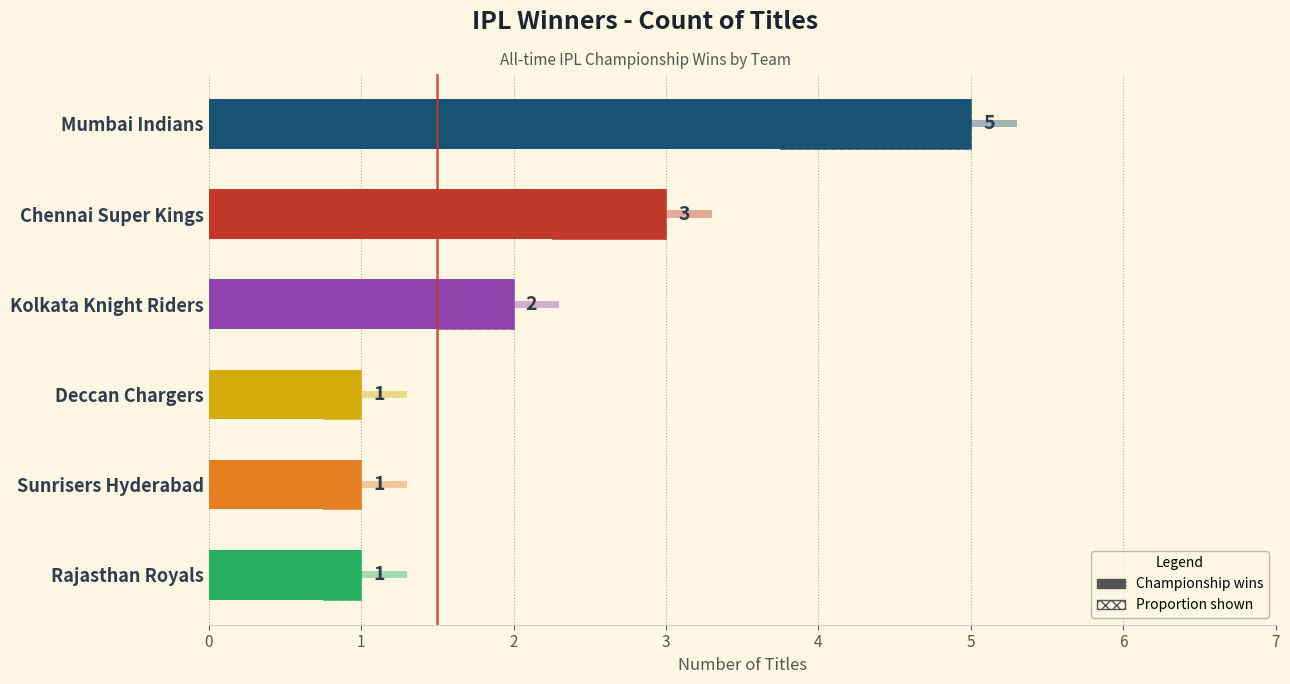

What value does the data have at Deccan Chargers?

1